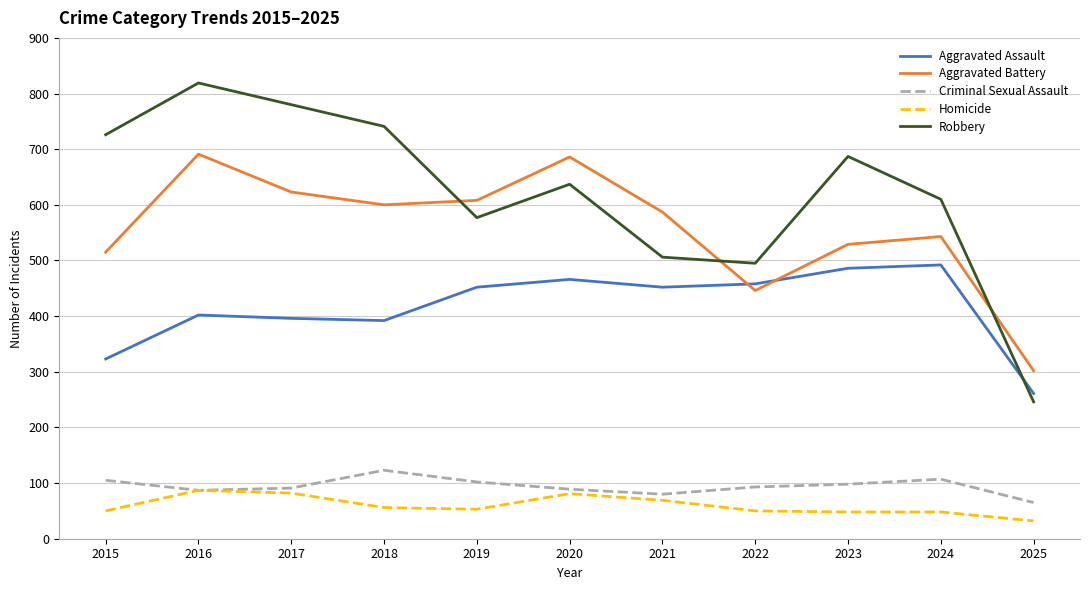

What is the lowest value of the Robbery series?

246